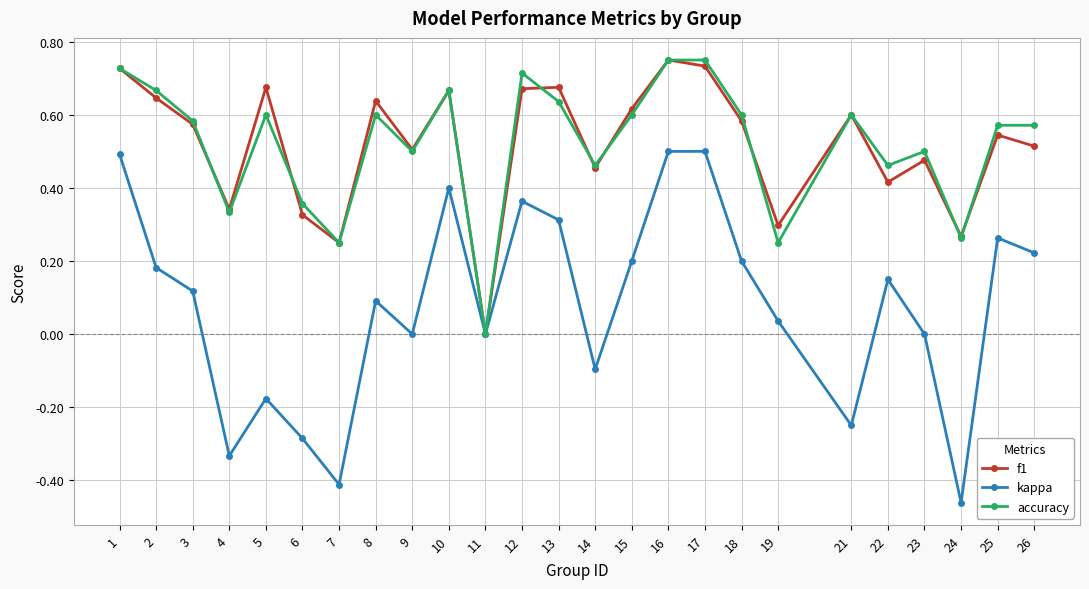

Which series has the largest range (max minus min)?

kappa